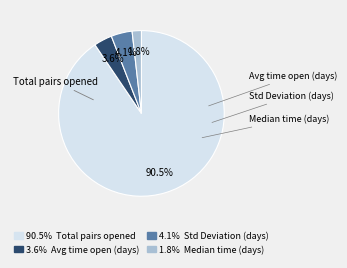

Does any single category account for the majority?

Yes